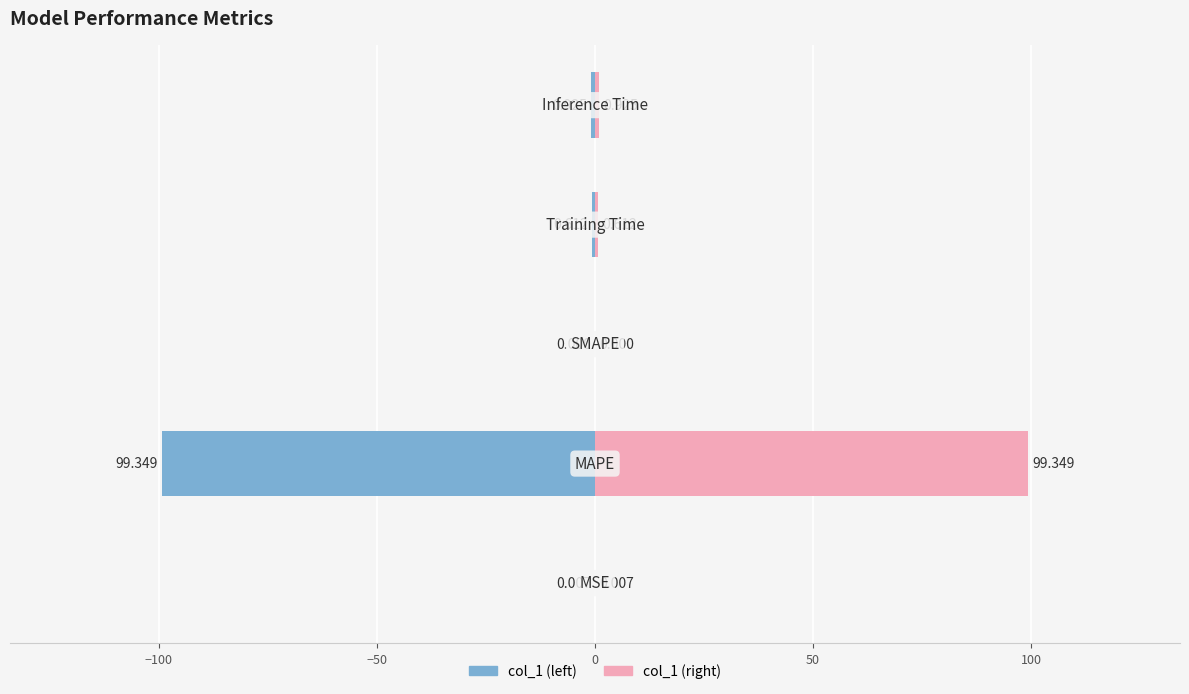

List the series in order of their peak value, lowest first.

col_1 (left), col_1 (right)